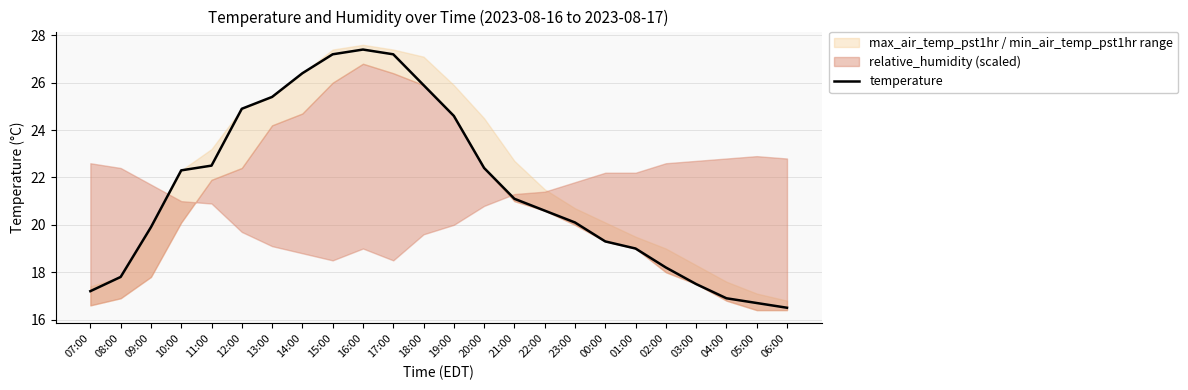

How many categories are shown in the chart?

24